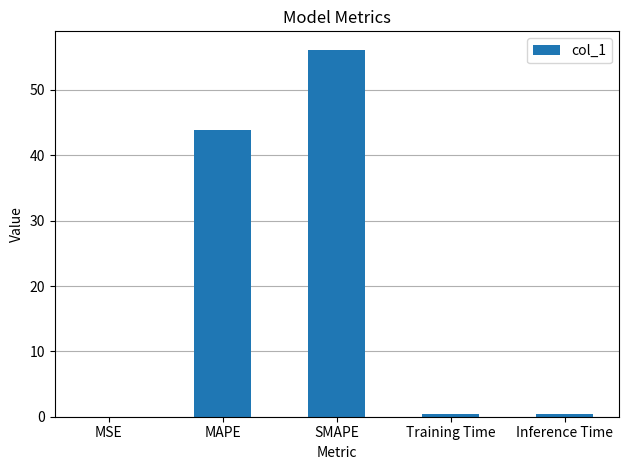

Does the chart contain stacked bars?

No